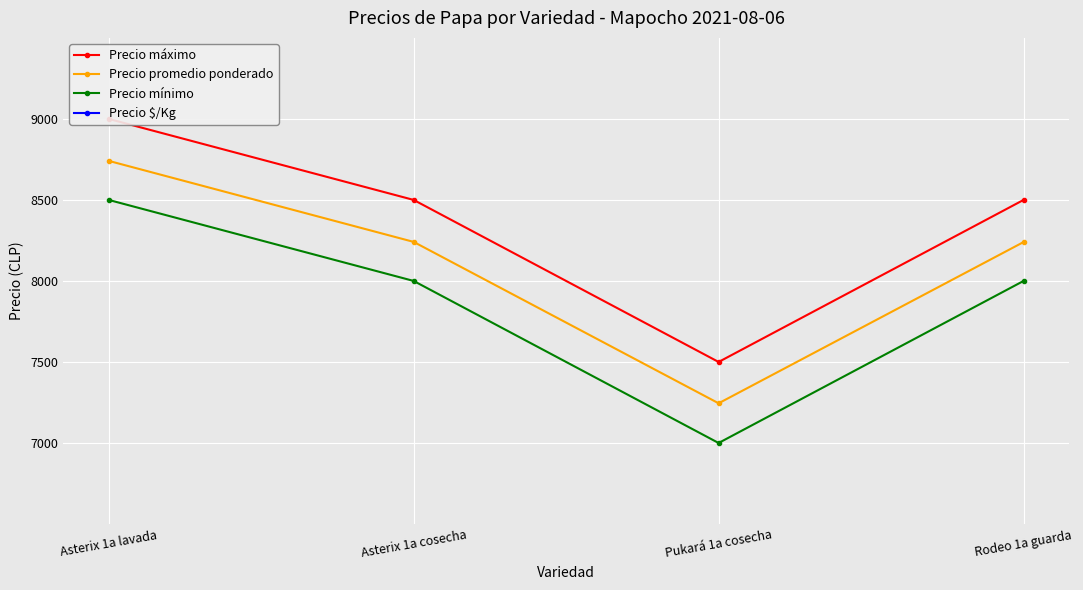

Read the Precio $/Kg value at Asterix 1a cosecha, to the nearest 5.

330